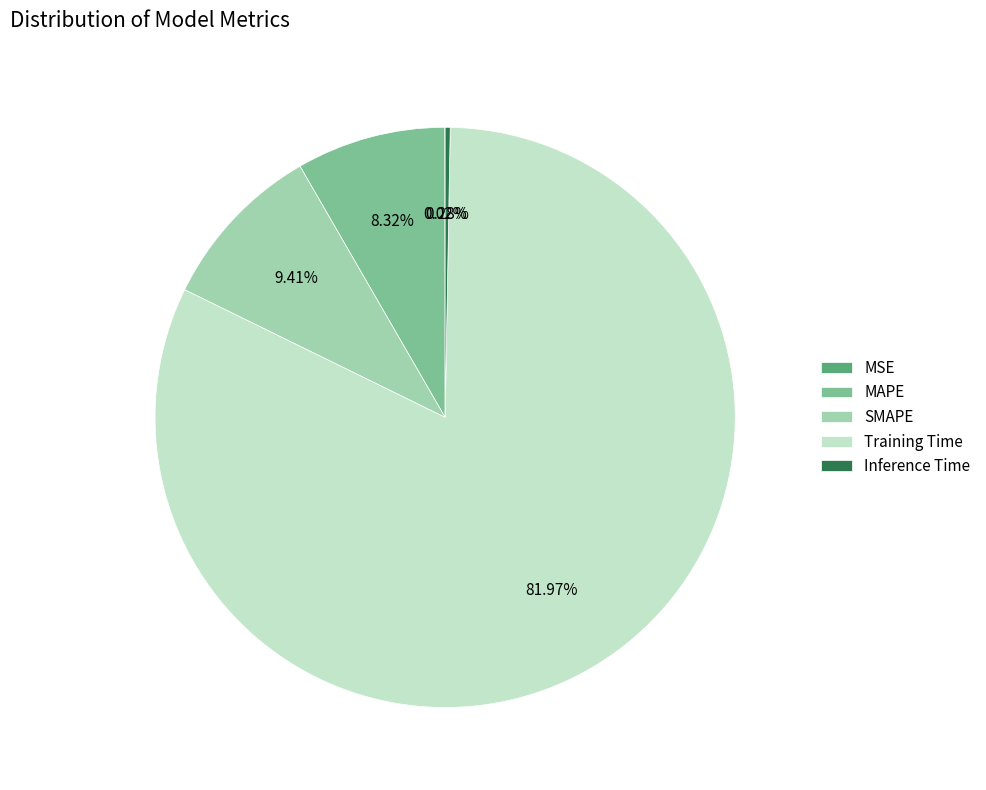

What is the largest slice in the pie chart?

Training Time